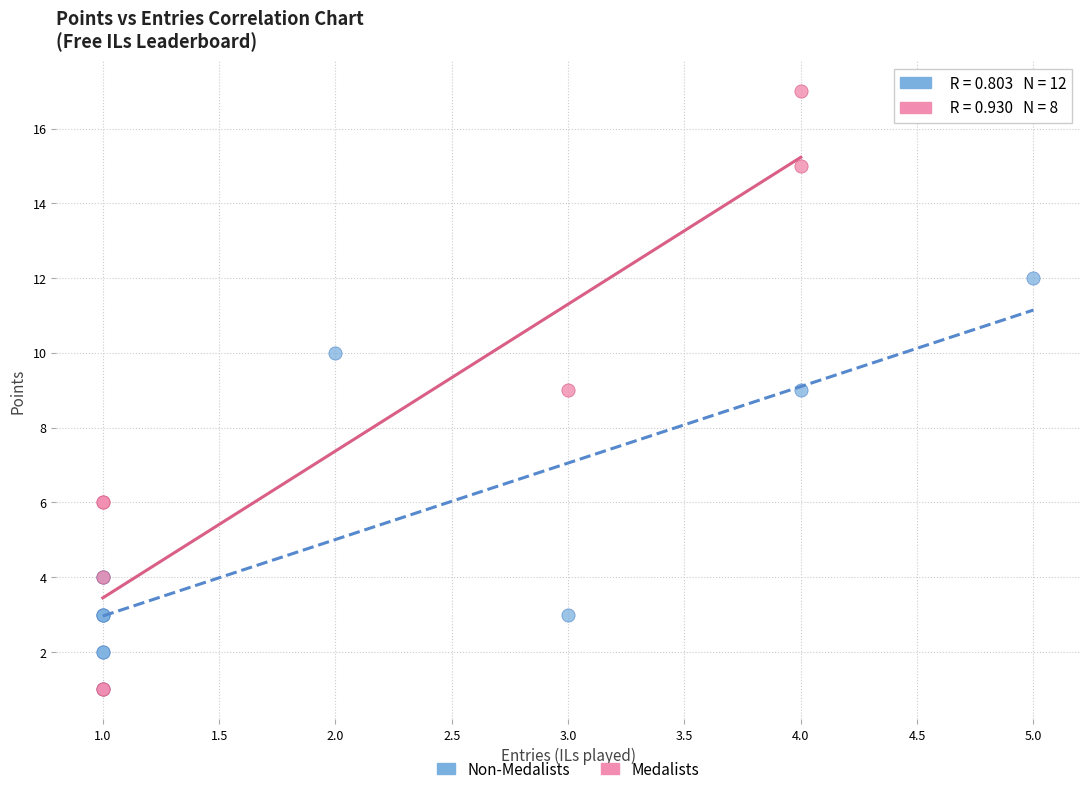

Which series has the largest Y range (max minus min)?

Medalists